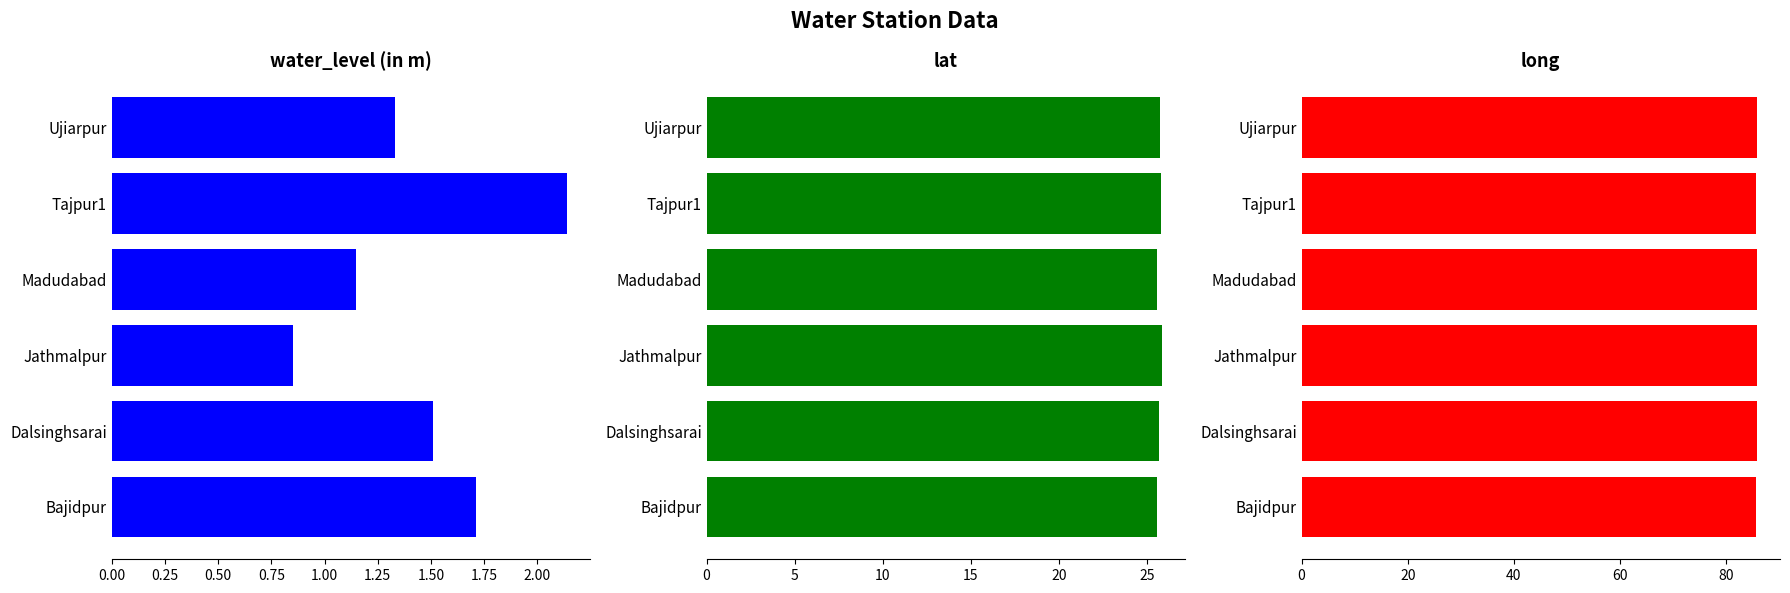

What are all the series names shown in the legend?

water_level (in m), lat, long